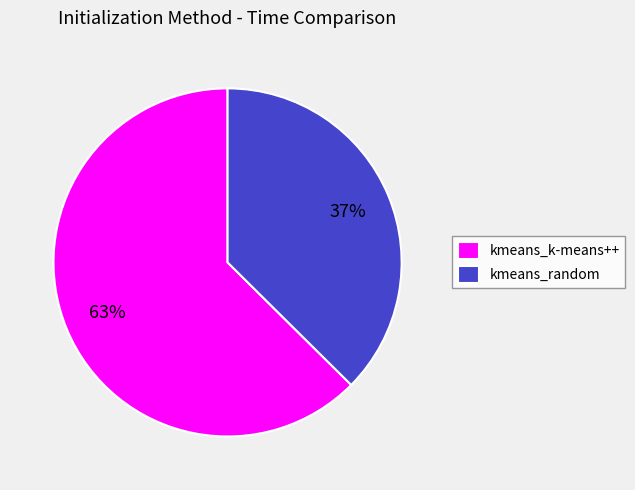

To the nearest percent, what is the combined percentage of kmeans_k-means++ and kmeans_random?

100%